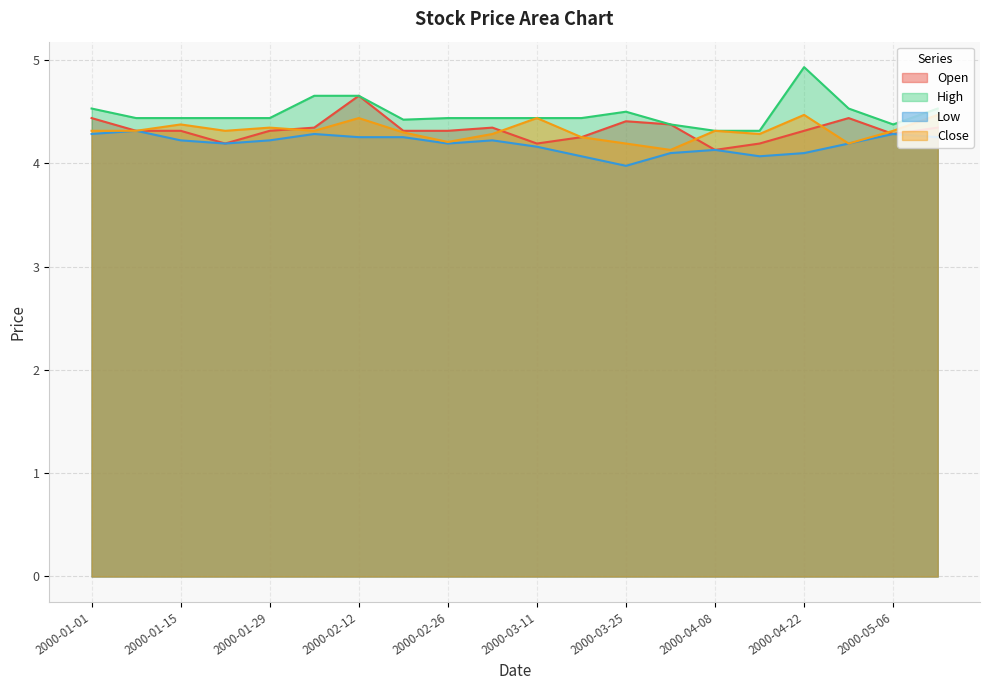

What is the label of the 17th point from the left?

2000-04-22